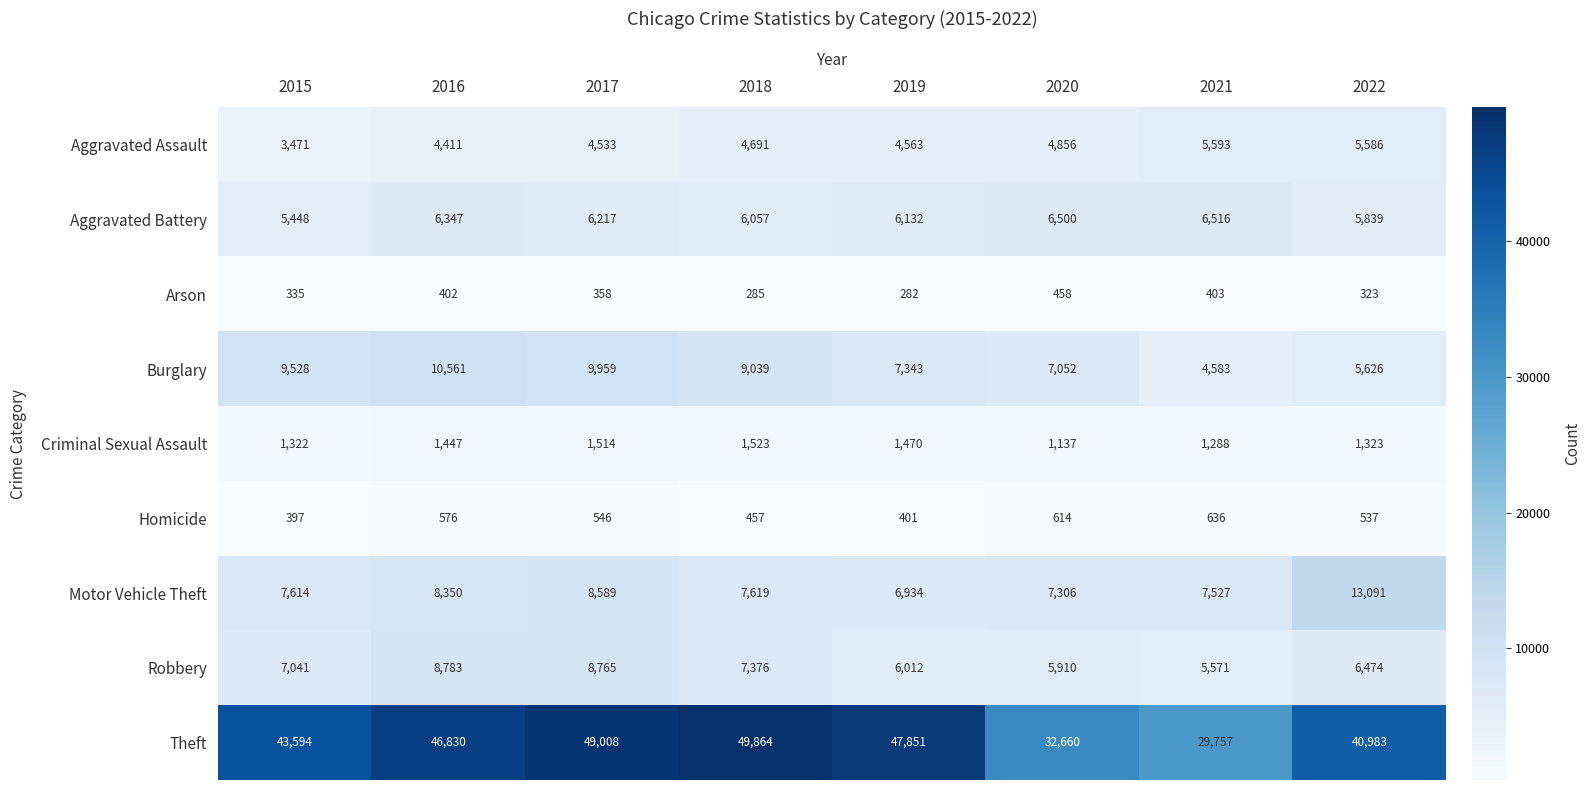

What is the difference between the Theft values at 2019 and 2021?

18094